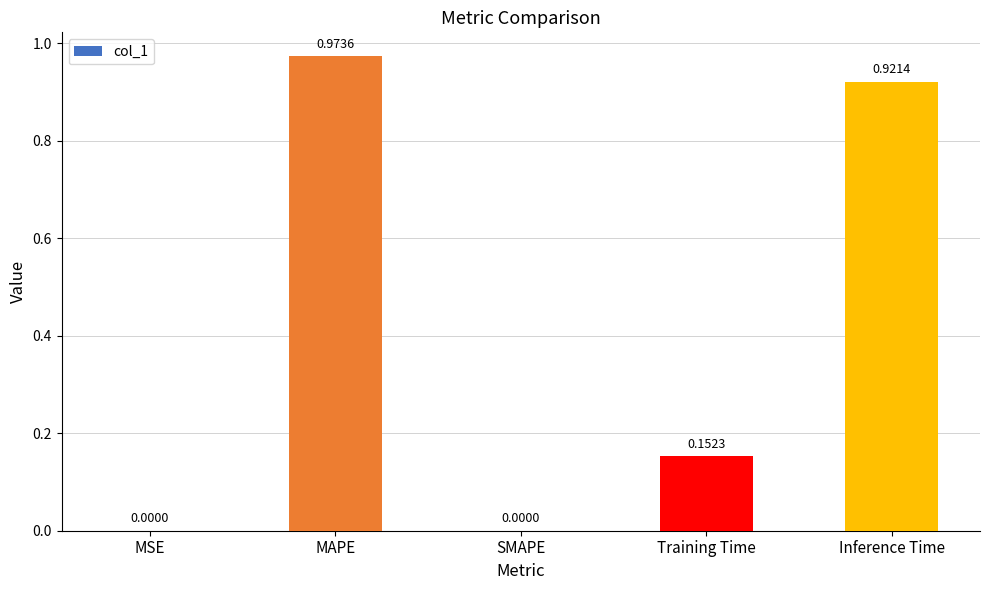

At which category does the chart reach its peak across all series?

MAPE